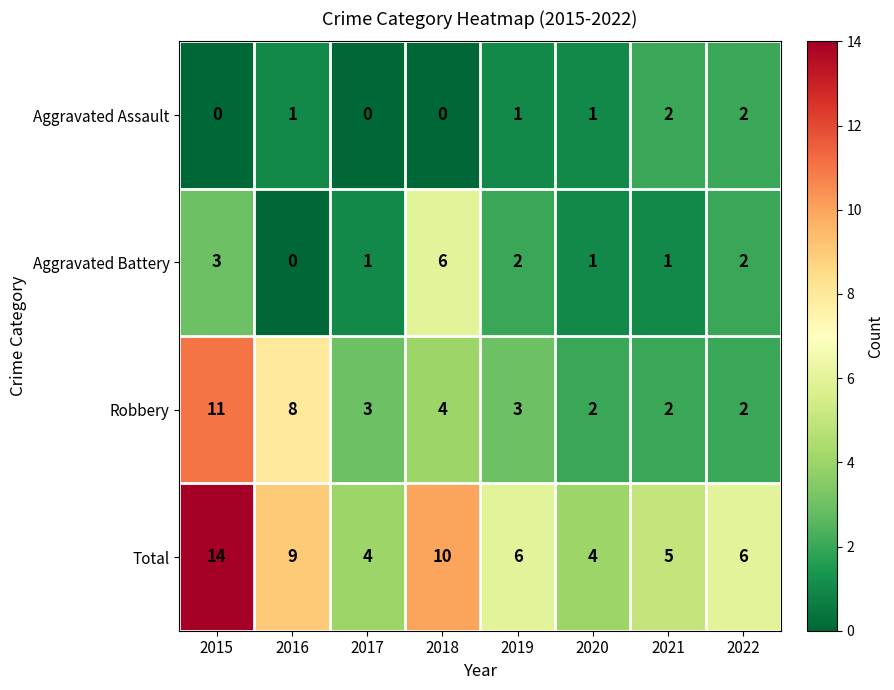

What is the sum of the Total values at 2015 and 2018?

24